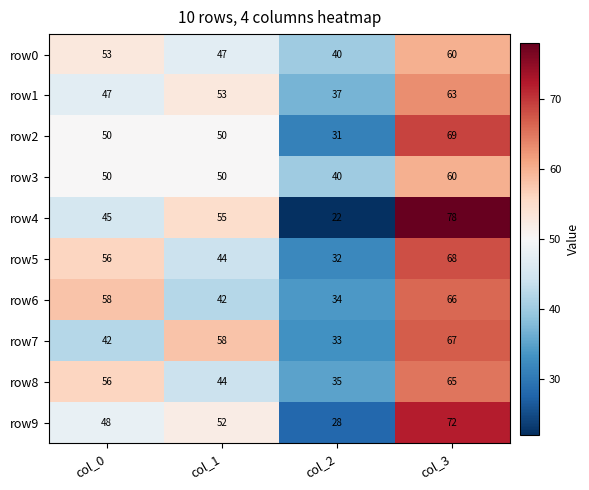

List the labels in order of row7 value, largest first.

col_3, col_1, col_0, col_2